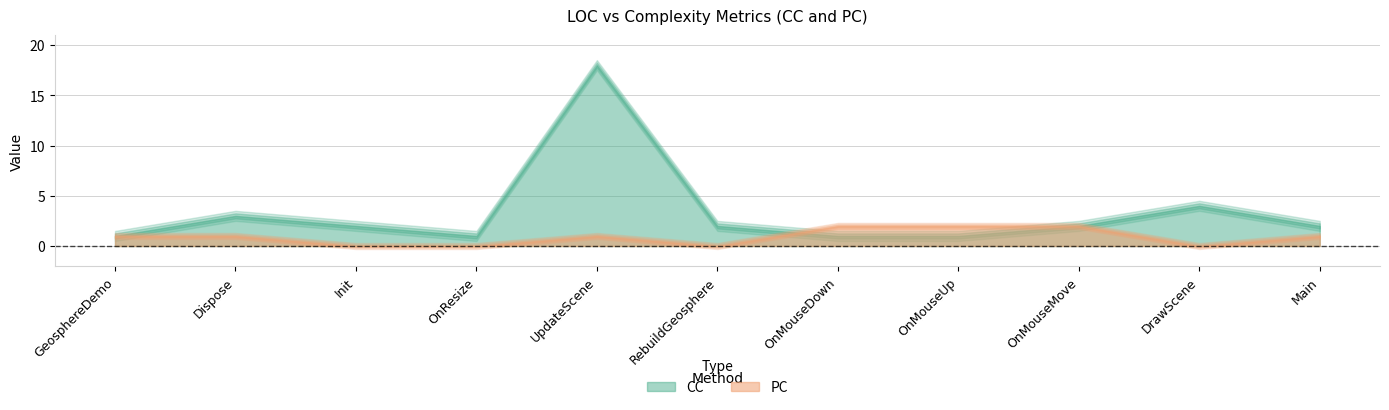

How many categories are shown in the chart?

11